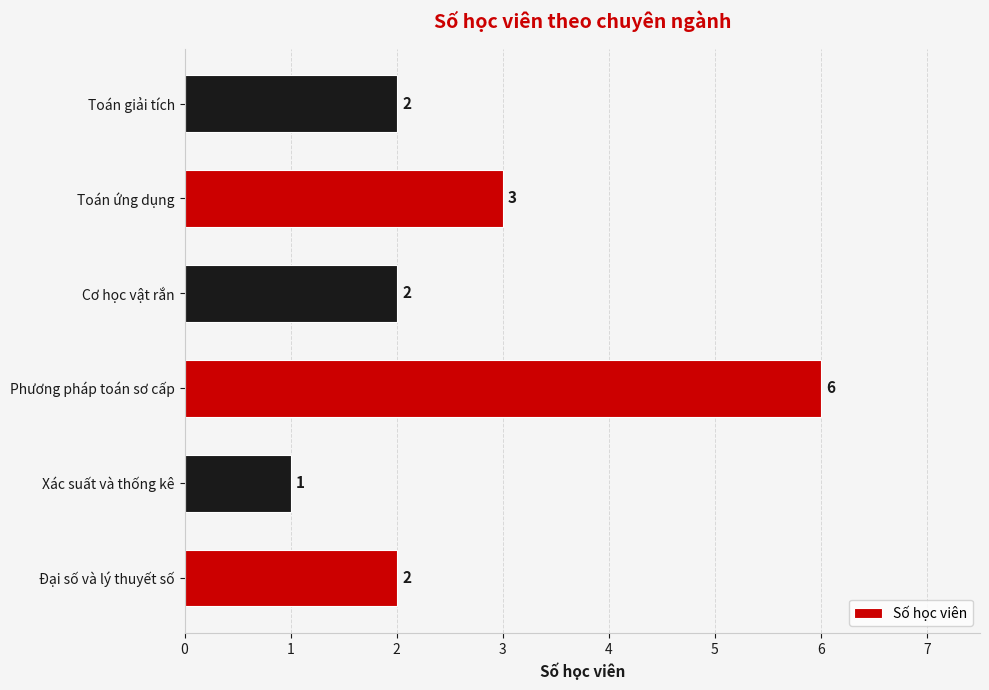

What is the minimum value shown in the chart?

1